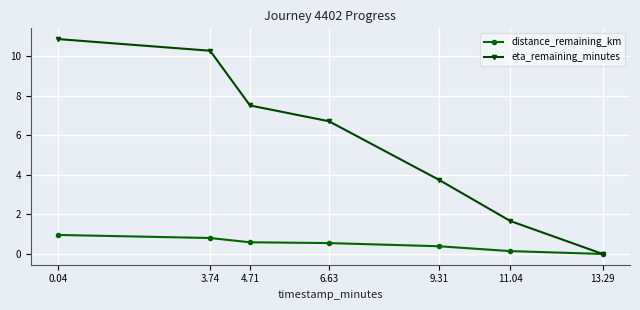

At which label is distance_remaining_km closest to 0?

13.29